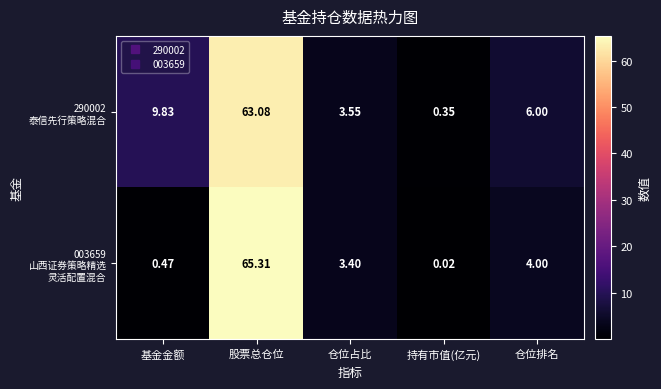

At which category is the sum across all series the highest?

股票总仓位